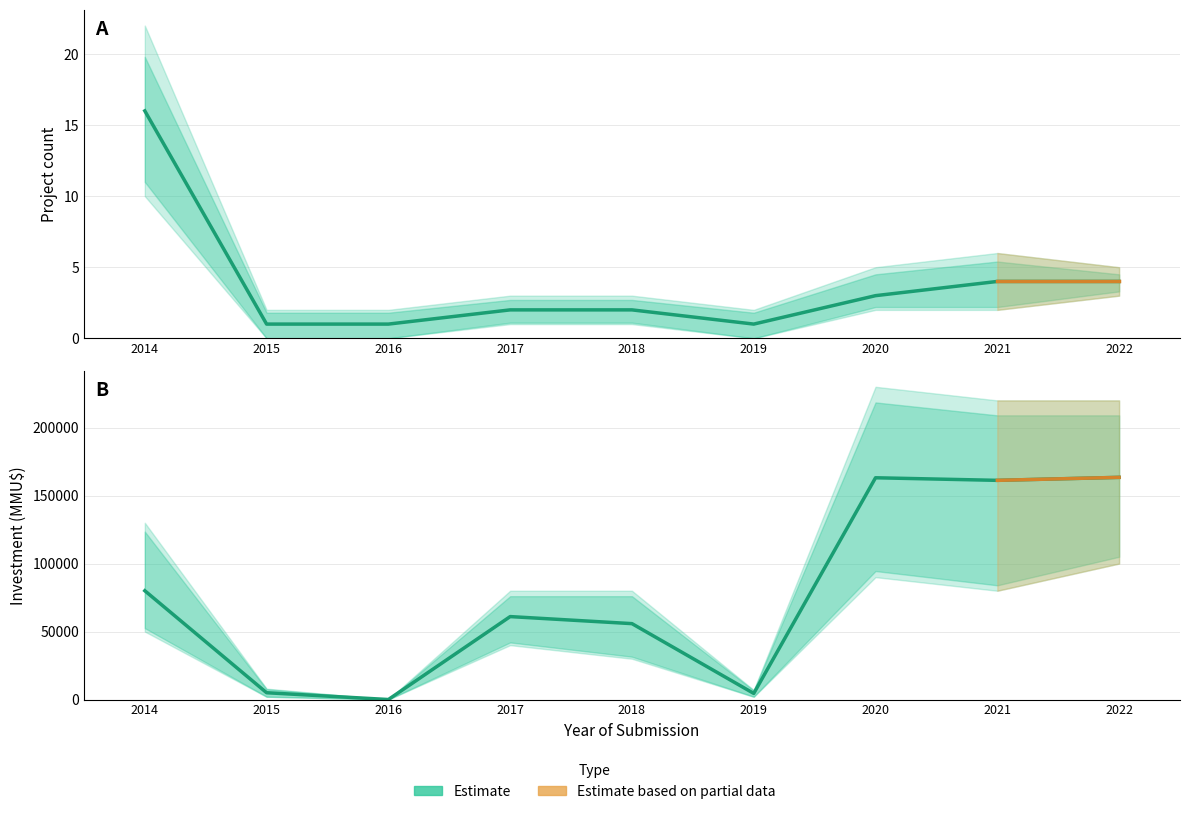

What is the difference between the second highest and second lowest values in the Count series?

3